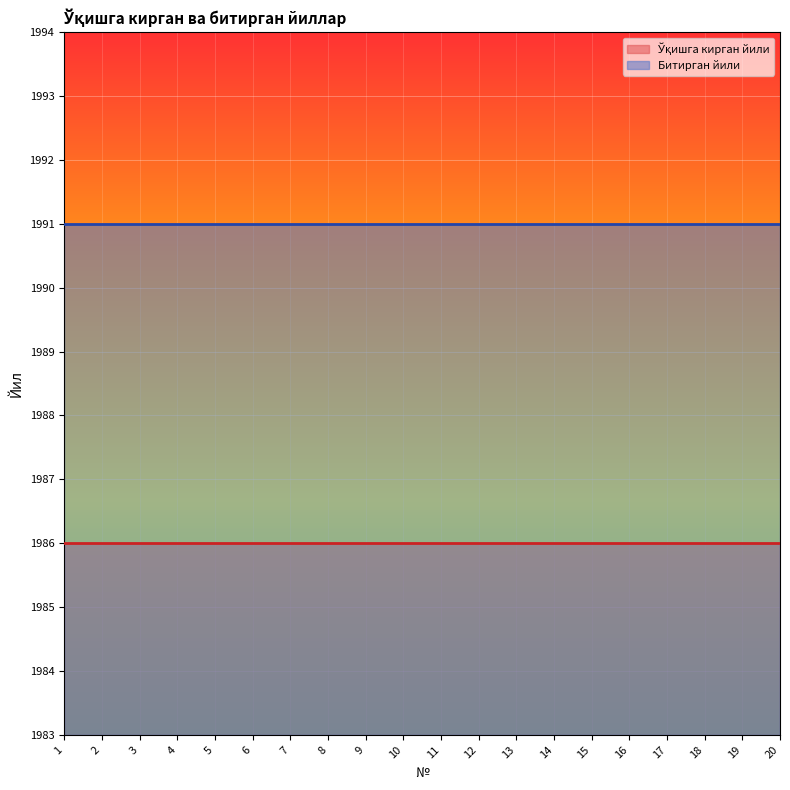

True or false: Ўқишга кирган йили and Битирган йили cross at least once.

False